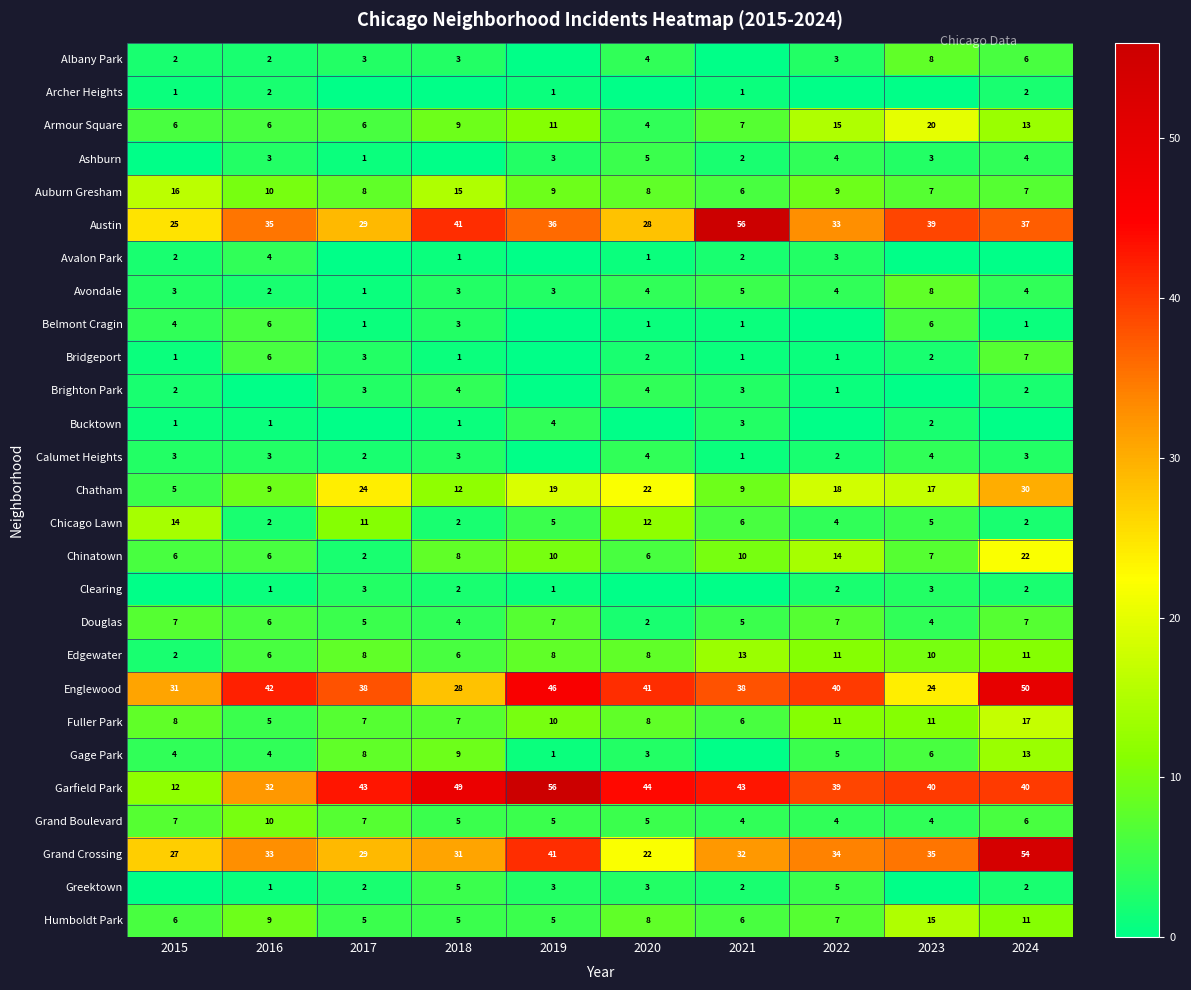

At which label is Armour Square closest to 12?

2019